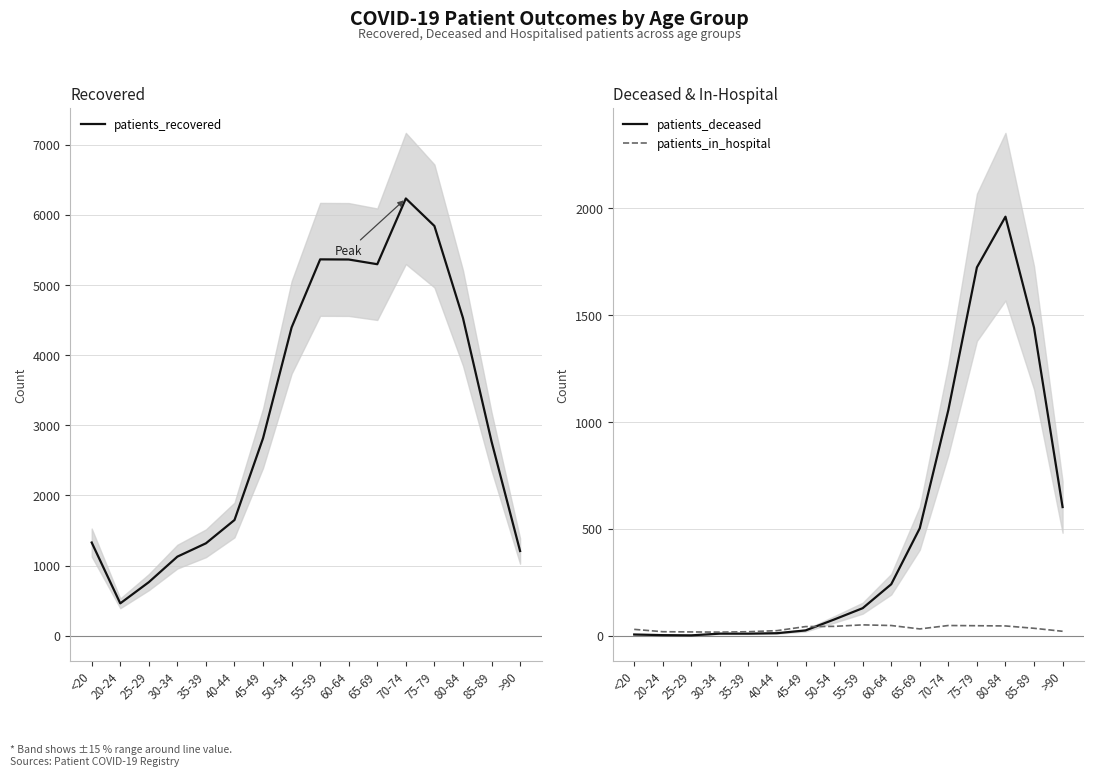

Reading left to right, extract all data points from this chart.

patients_recovered: 1329	462	764	1128	1318	1650	2816	4395	5365	5363	5296	6233	5841	4530	2770	1208
patients_deceased: 6	3	2	10	10	12	25	76	129	241	503	1056	1723	1960	1441	602
patients_in_hospital: 30	19	18	17	19	24	43	44	51	48	32	48	47	46	35	21